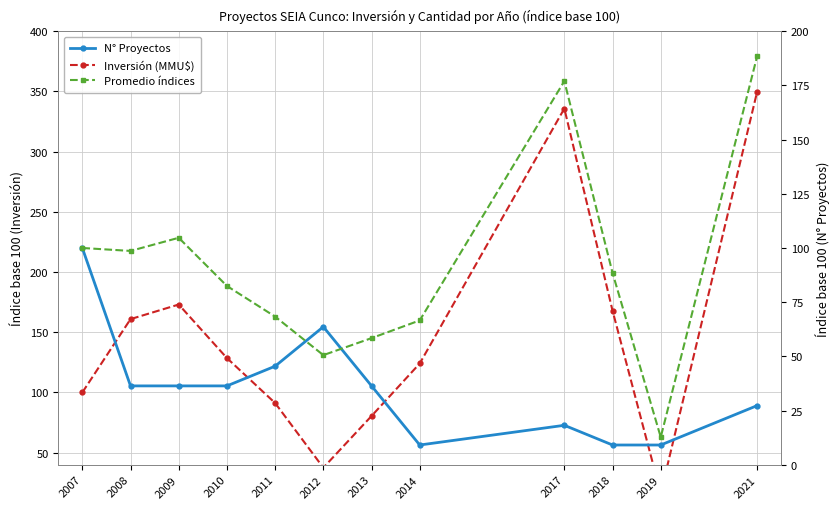

What is the smallest value displayed?

9.1